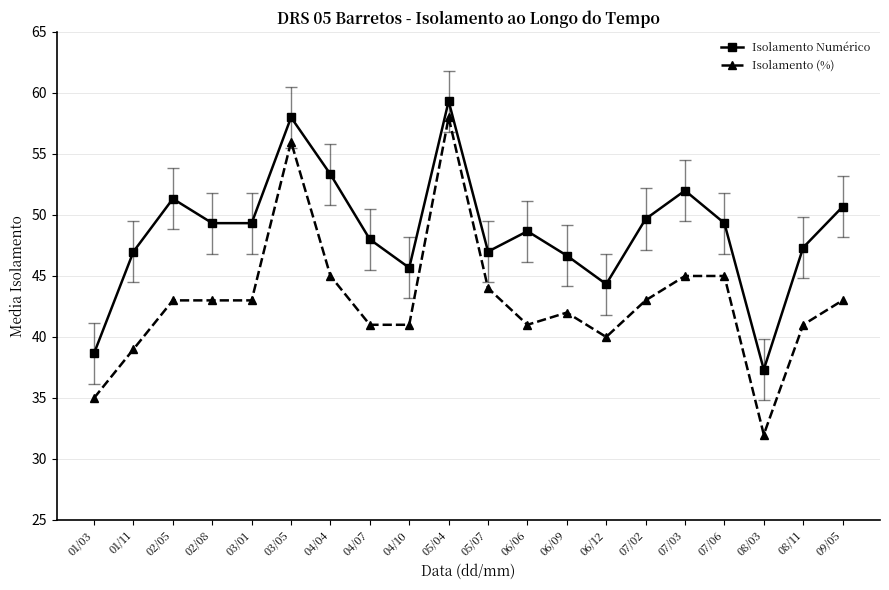

What is the sum of the Isolamento (%) values at 06/09 and 01/11?

81.0